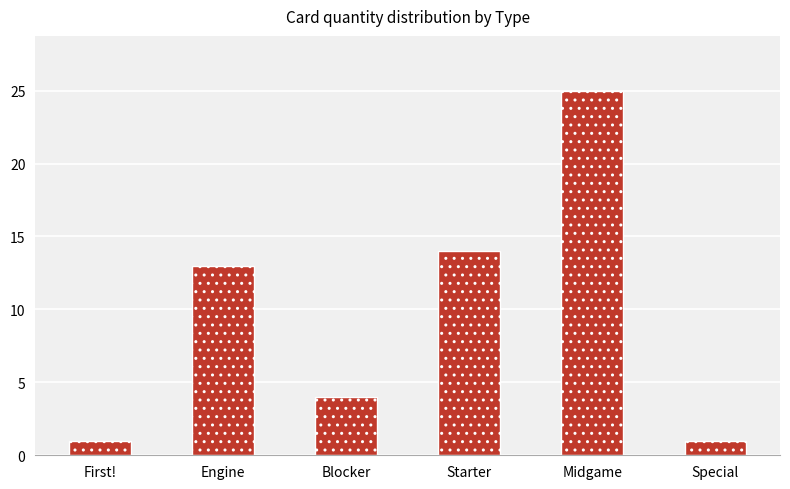

How many distinct data groups are displayed?

1